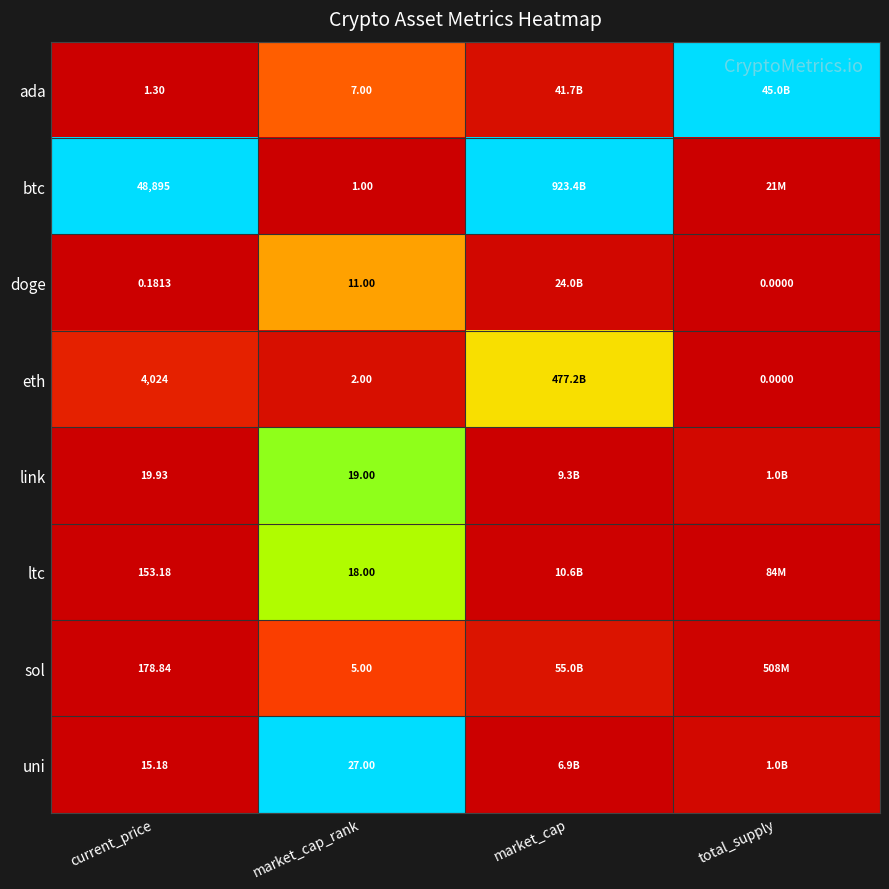

Is the value of link at current_price greater than the value of doge at total_supply?

Yes